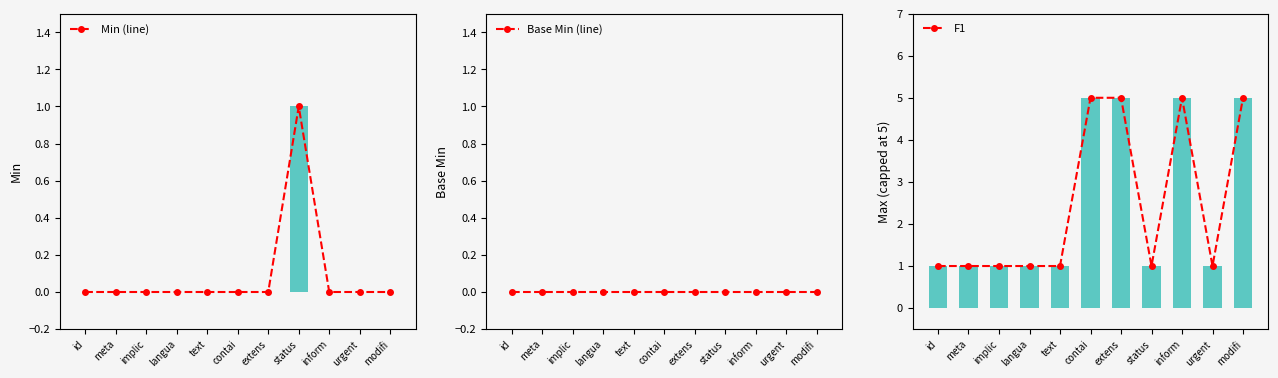

Reading left to right, transcribe all the data shown in this chart.

Min: 0	0	0	0	0	0	0	1	0	0	0
Base Min: 0	0	0	0	0	0	0	0	0	0	0
Max (capped): 1	1	1	1	1	5	5	1	5	1	5
Min (line): 0	0	0	0	0	0	0	1	0	0	0
Base Min (line): 0	0	0	0	0	0	0	0	0	0	0
F1: 1	1	1	1	1	5	5	1	5	1	5